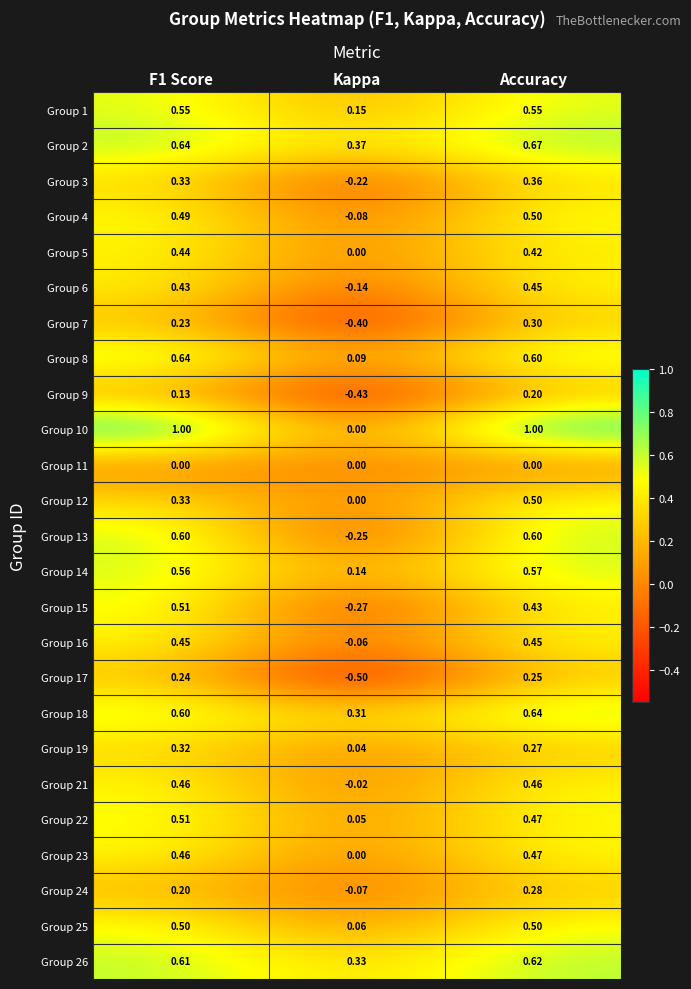

What is the smallest value displayed?

-0.5